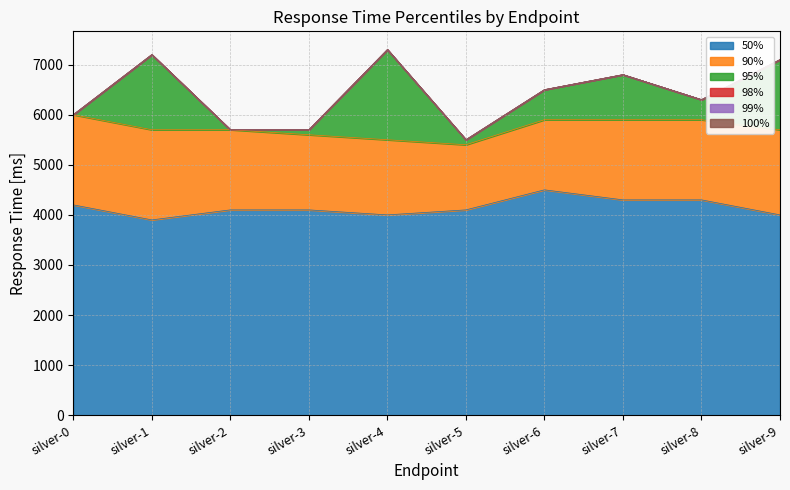

The 100% series shows 6000 at silver-0. True or false?

True